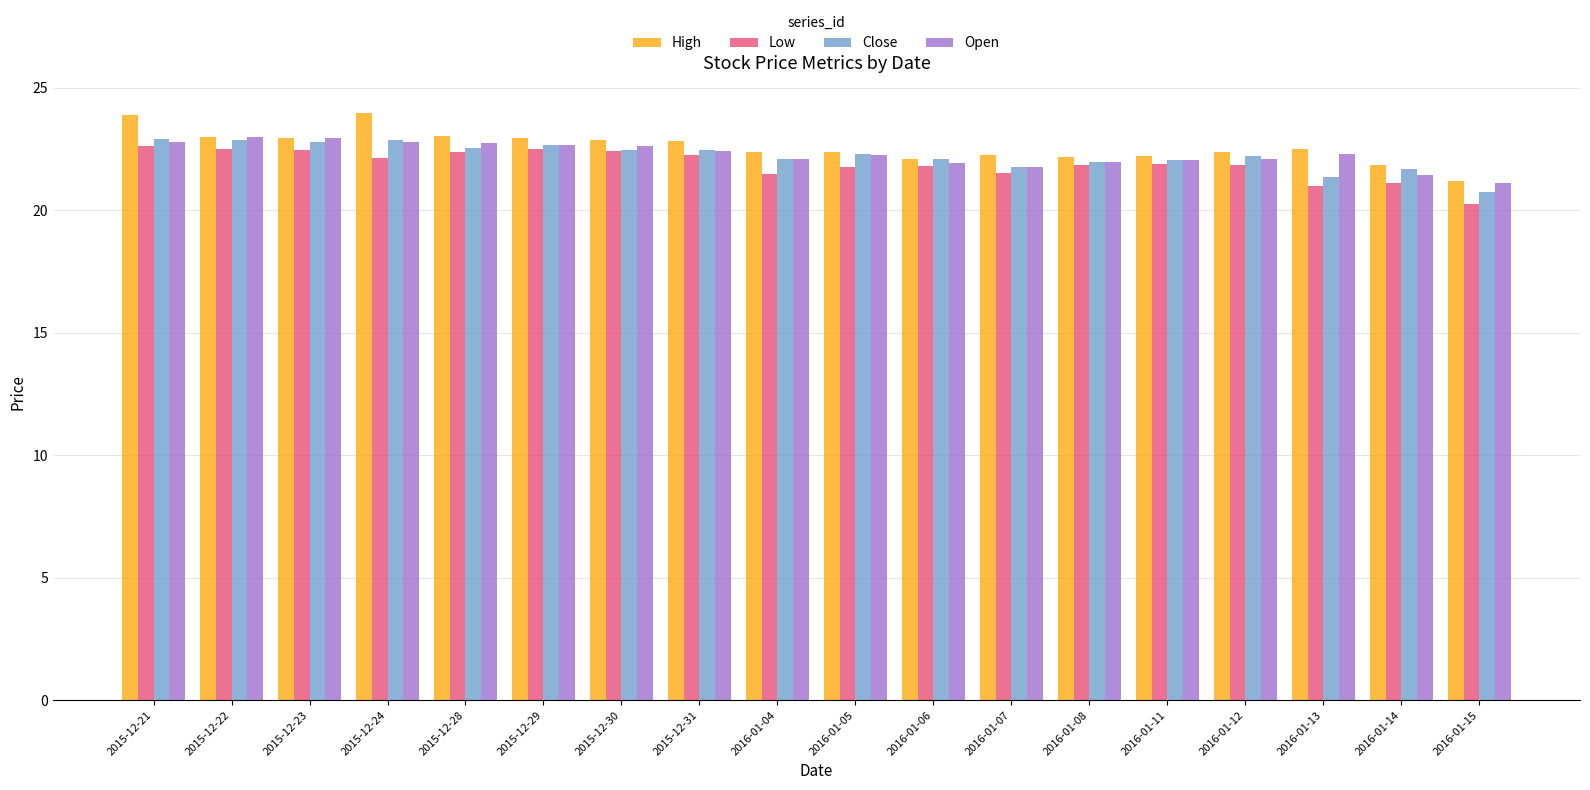

What is the average value of the Close series?

22.2